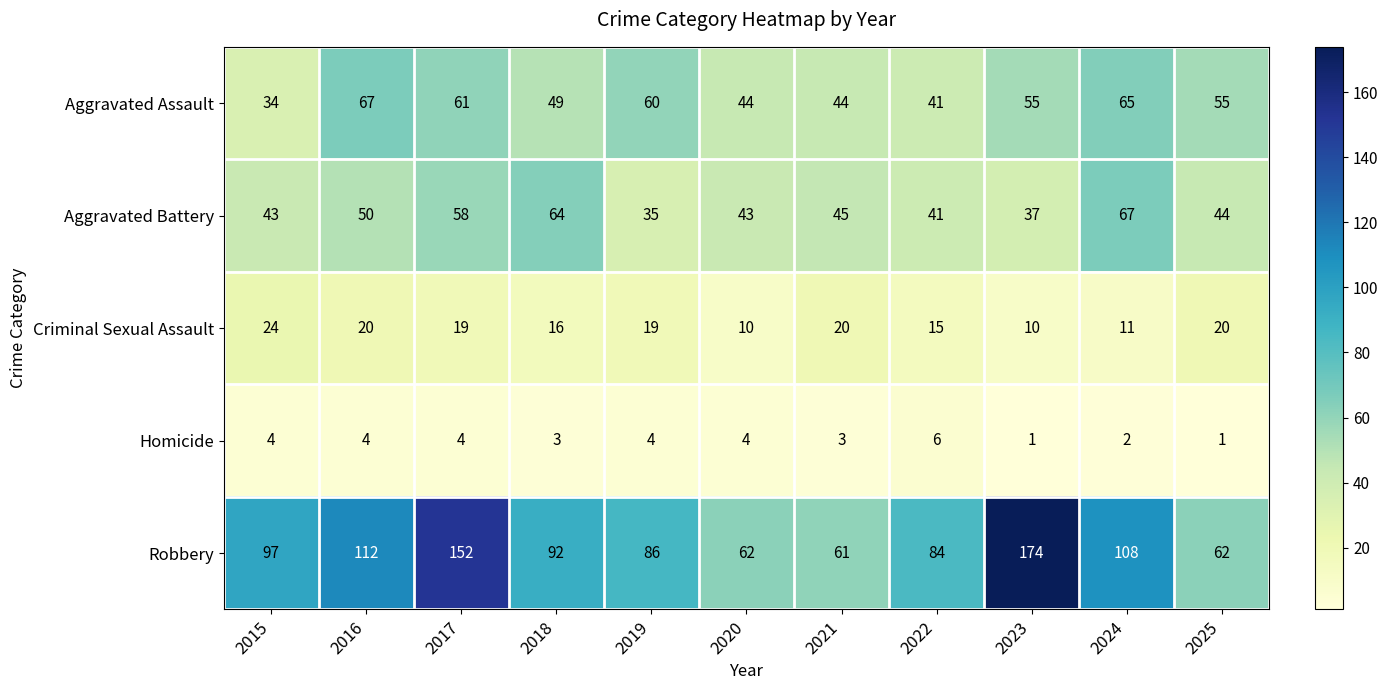

Is it true that Aggravated Battery equals 37 at 2023?

True